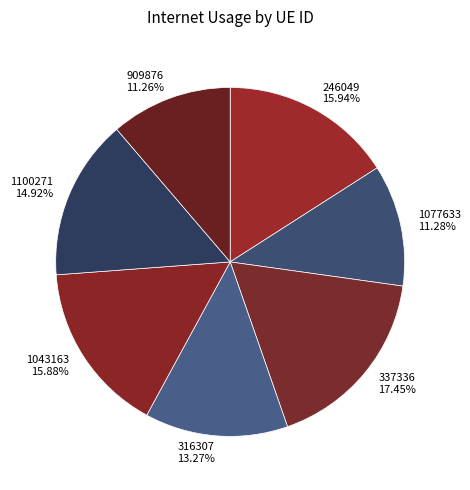

To the nearest percent, what percentage of the pie is 1043163?

16%